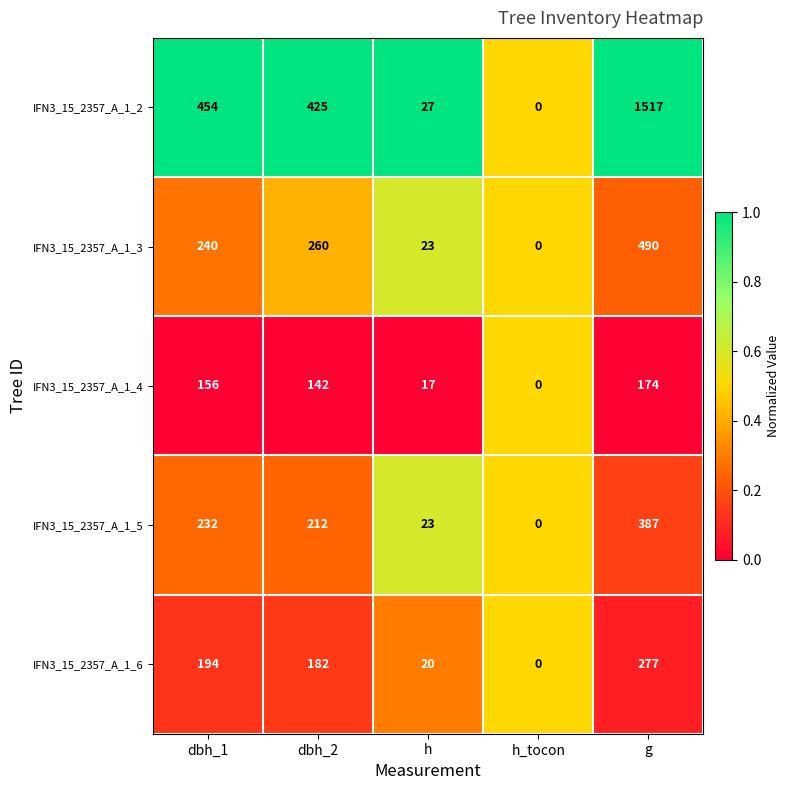

Which series changed the most between h_tocon and g?

IFN3_15_2357_A_1_2